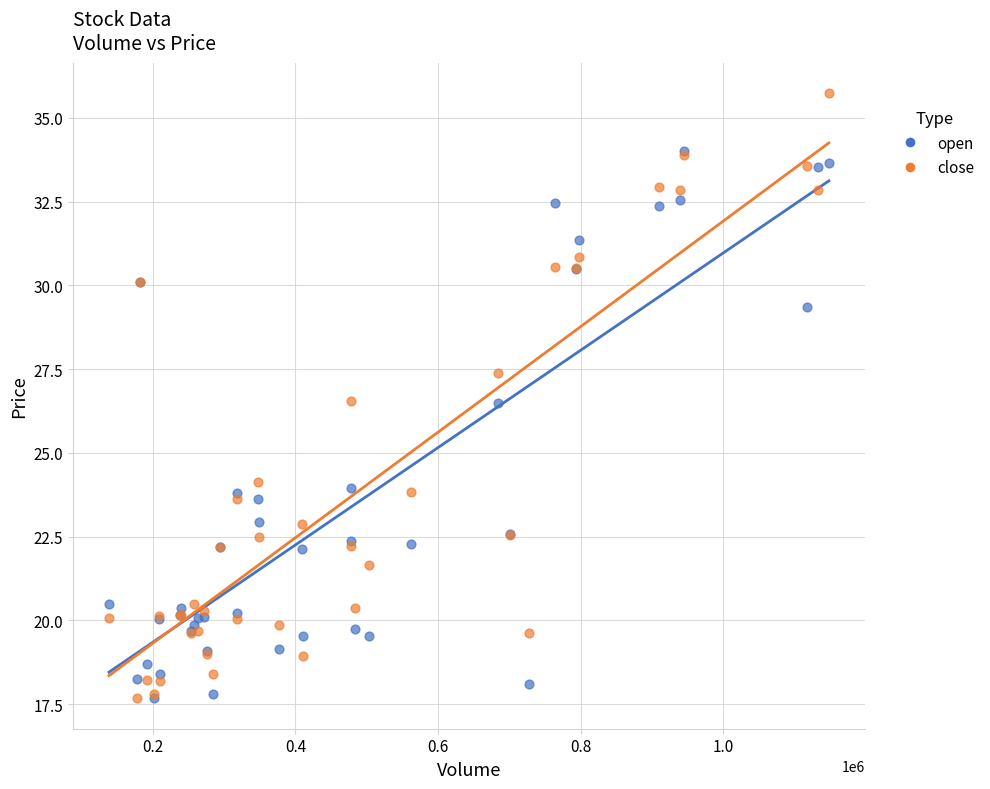

In the open series, what Y value is closest to 25?

23.9